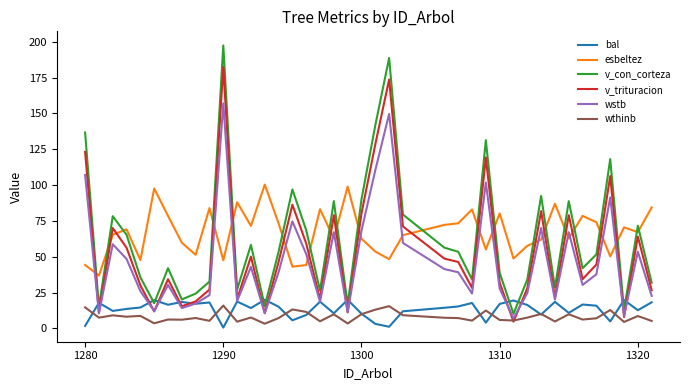

After their last crossing, which series has the higher values: wstb or v_trituracion?

v_trituracion